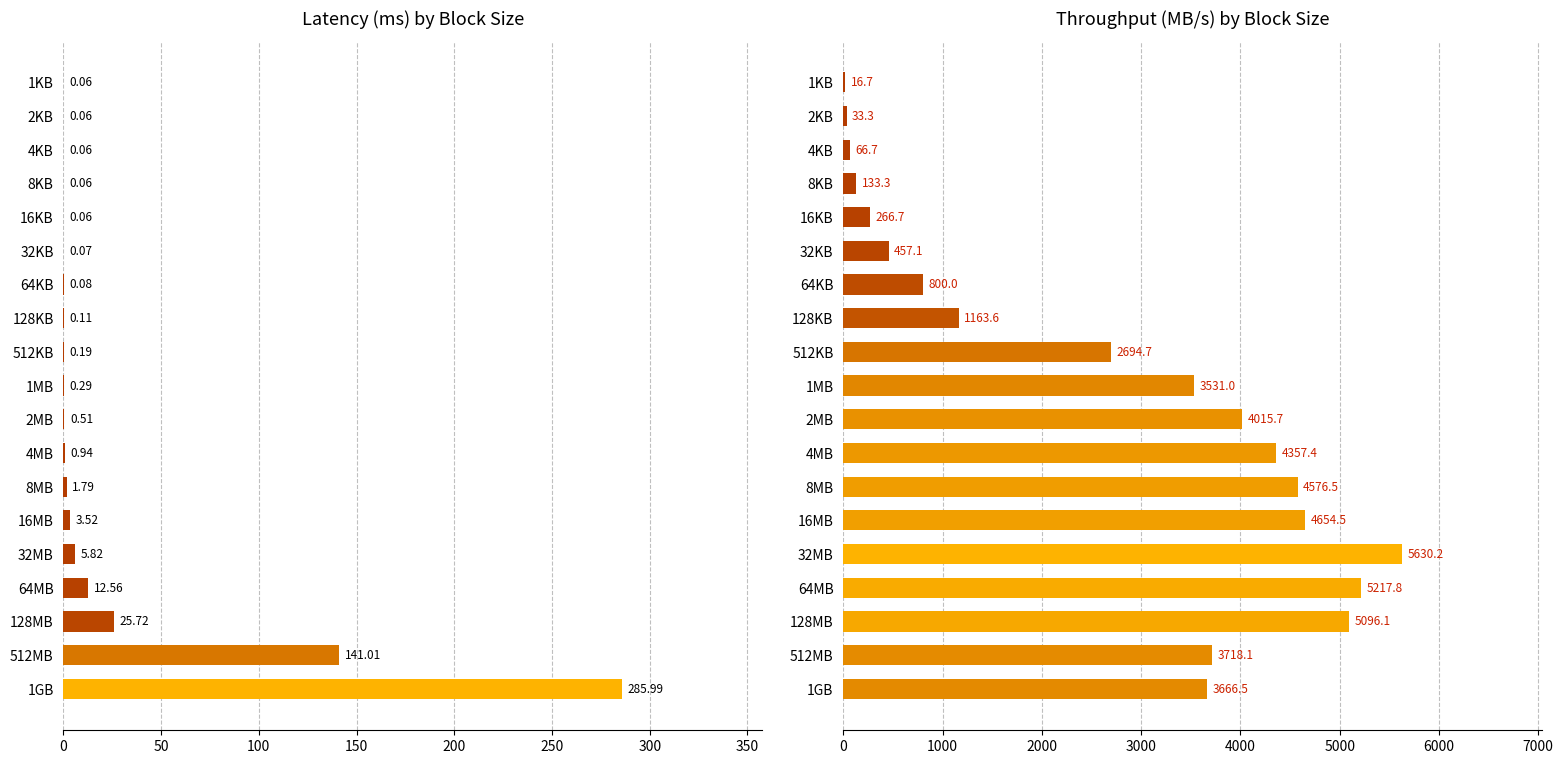

How many series are shown in this chart?

2